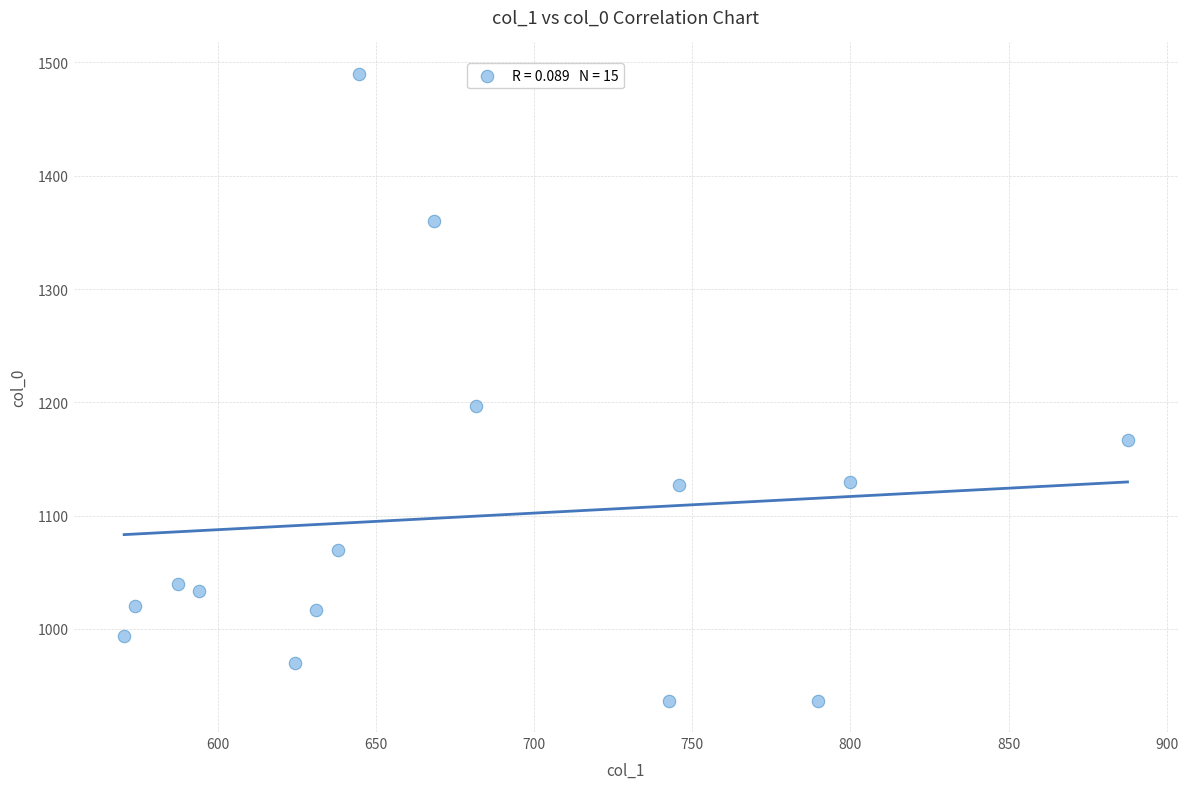

What Y value in the scatter plot is closest to 1213?

1196.7